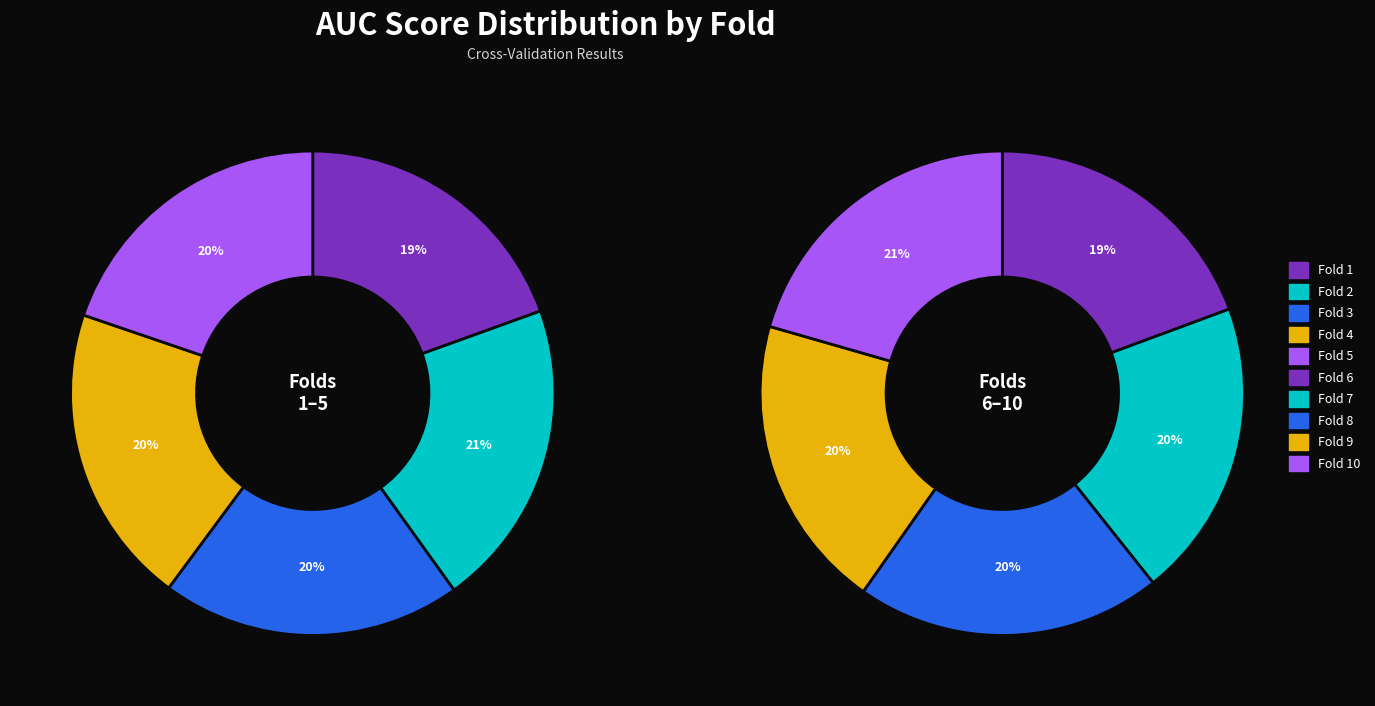

Is there any slice that represents more than half of the pie?

No